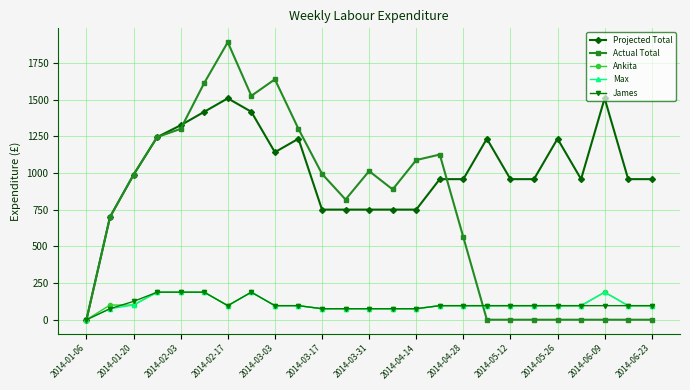

Which series has the largest range (max minus min)?

Actual Total